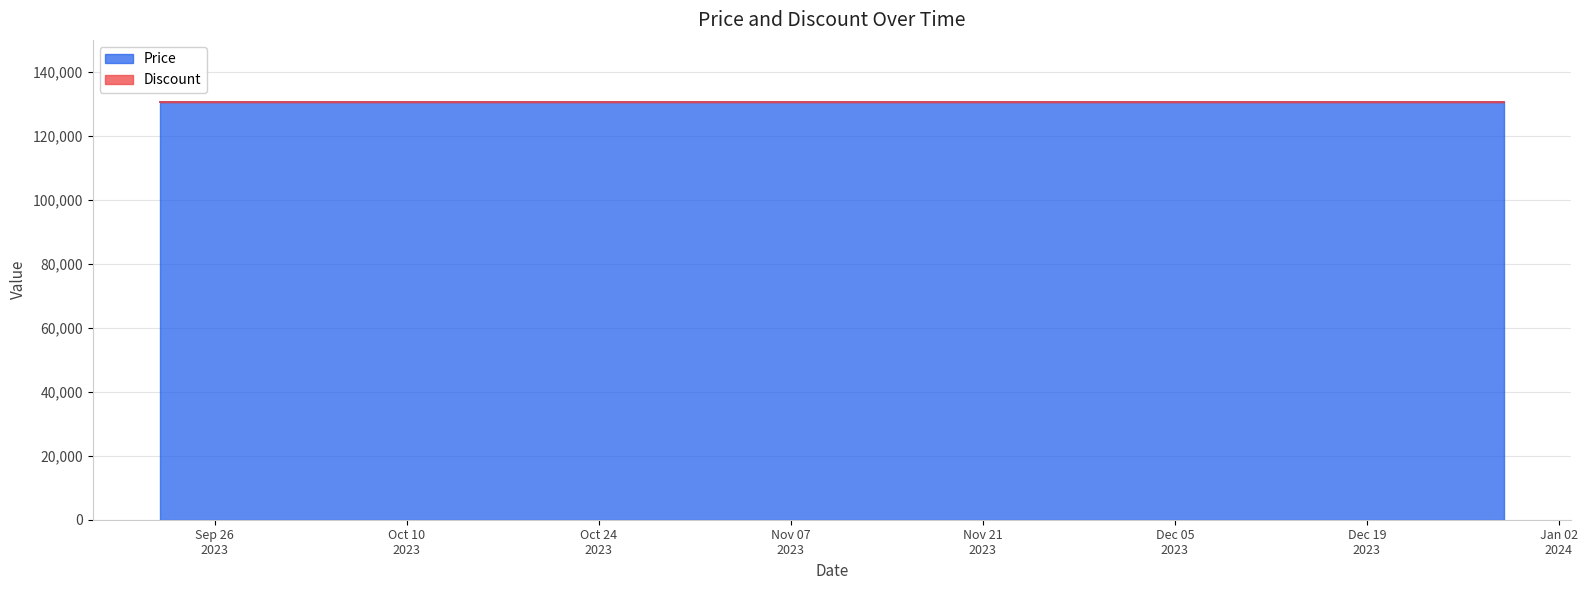

Does the chart have visible grid lines?

Yes